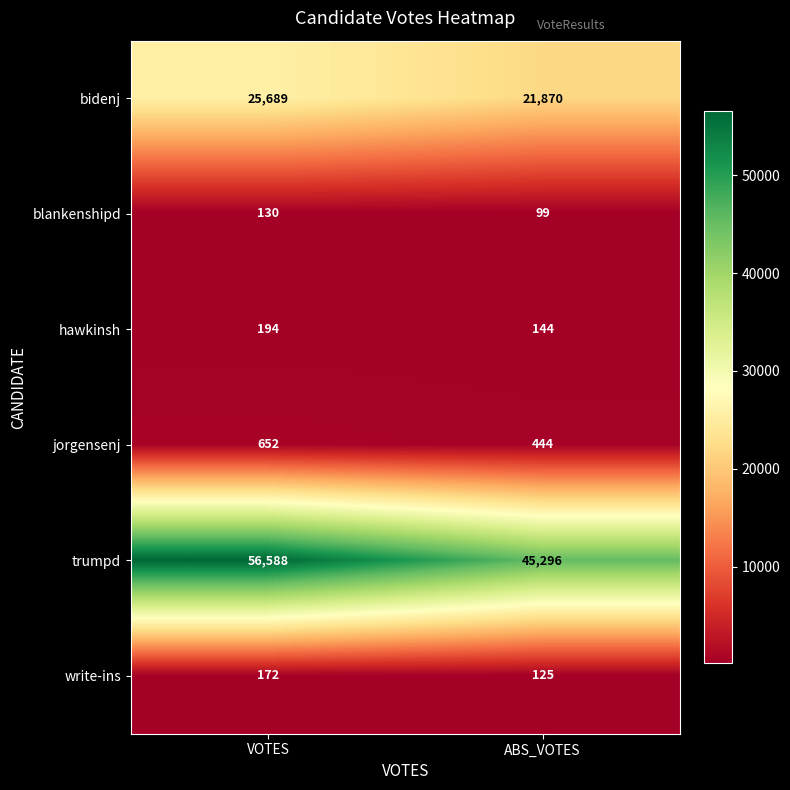

At which category is the sum across all series the highest?

VOTES